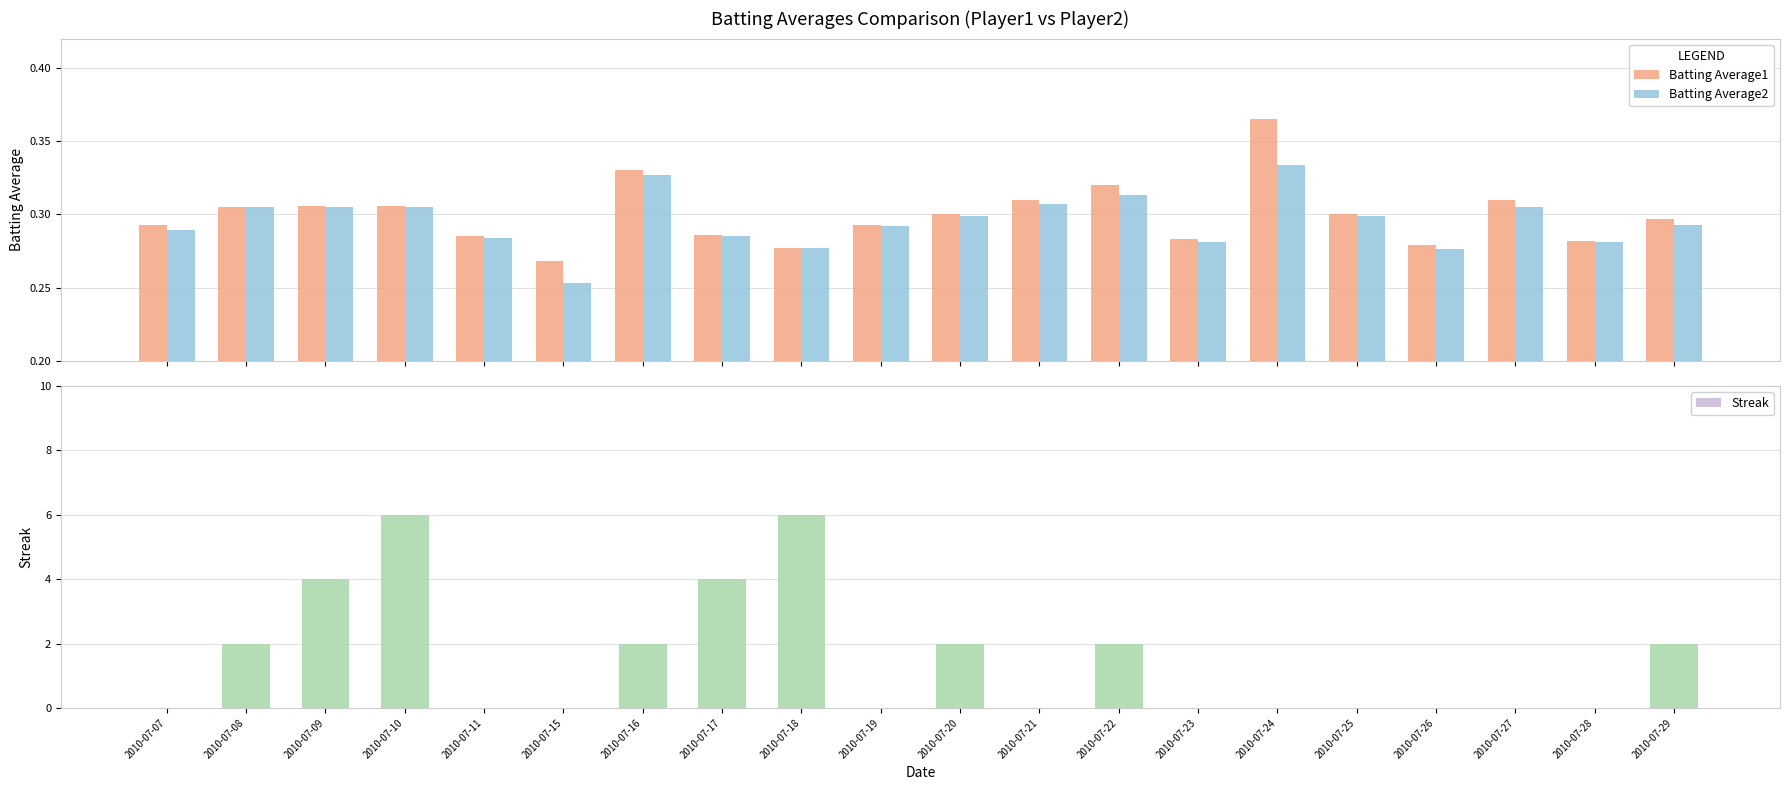

What is the maximum value for Batting Average2?

0.3